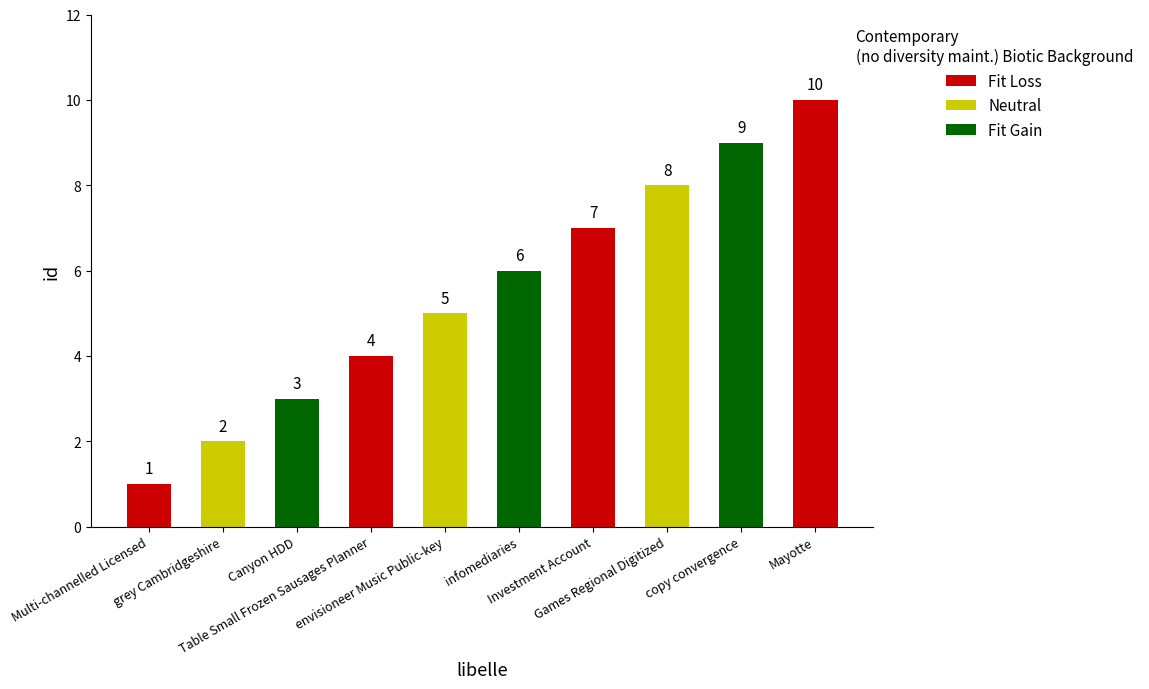

What value does the data have at Table Small Frozen Sausages Planner?

4